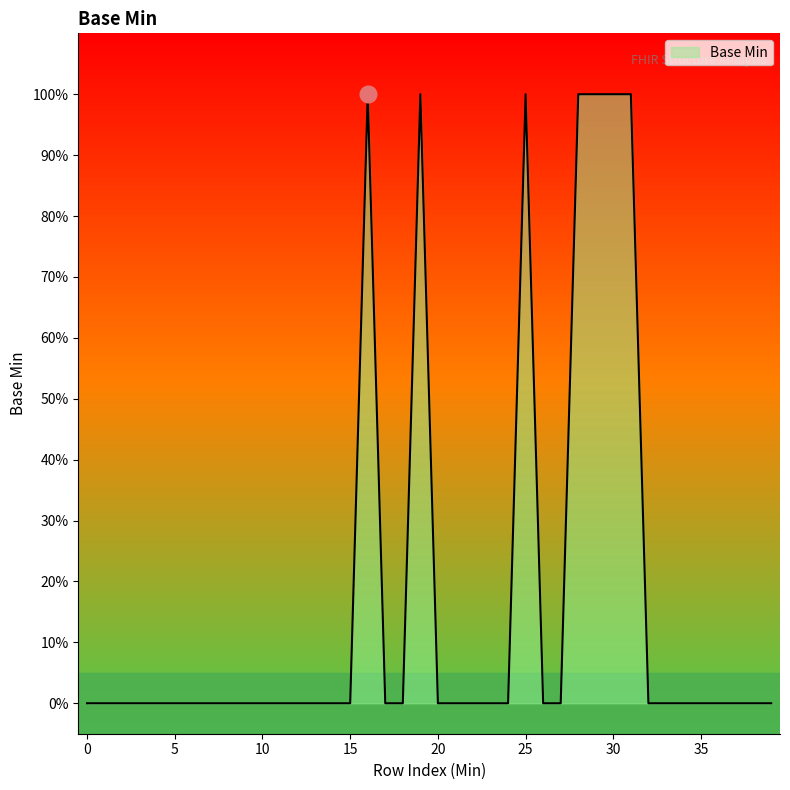

What is the difference between the maximum and minimum values?

1